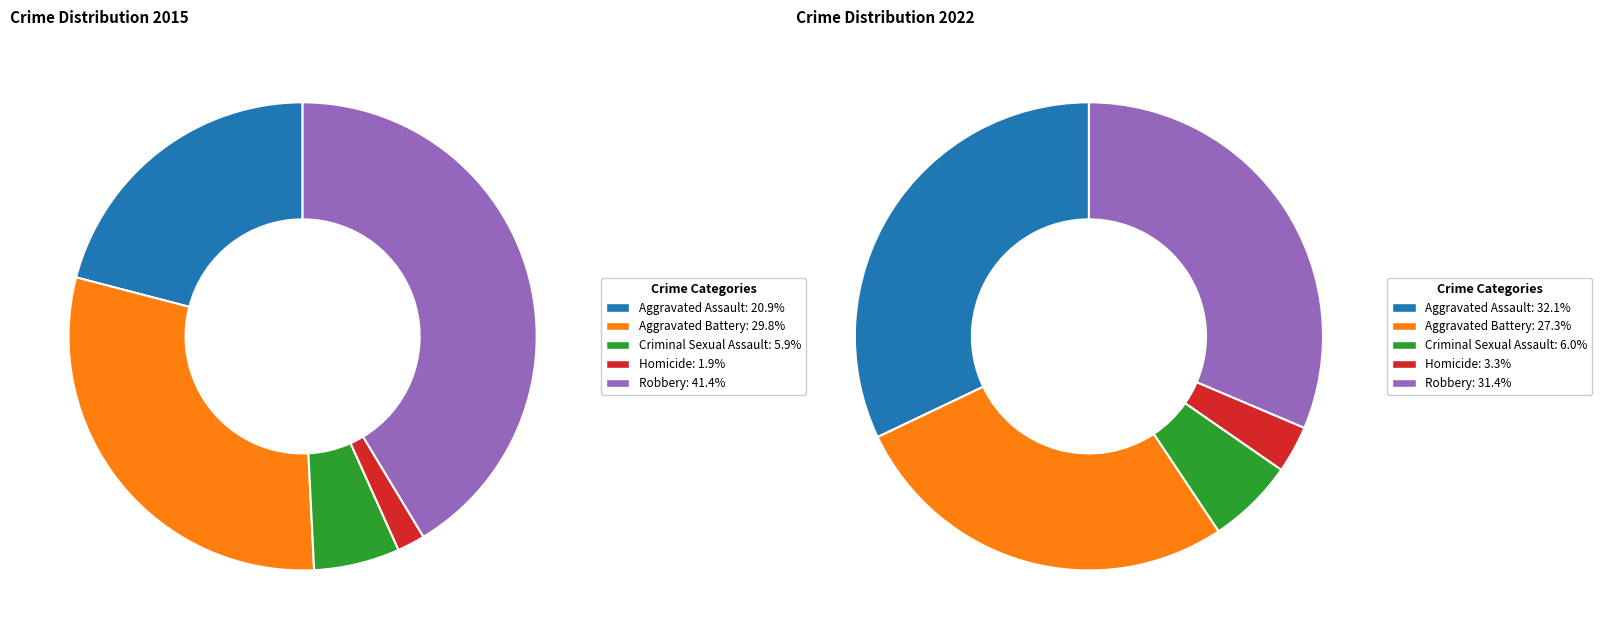

To the nearest percent, what is the average slice percentage?

20%